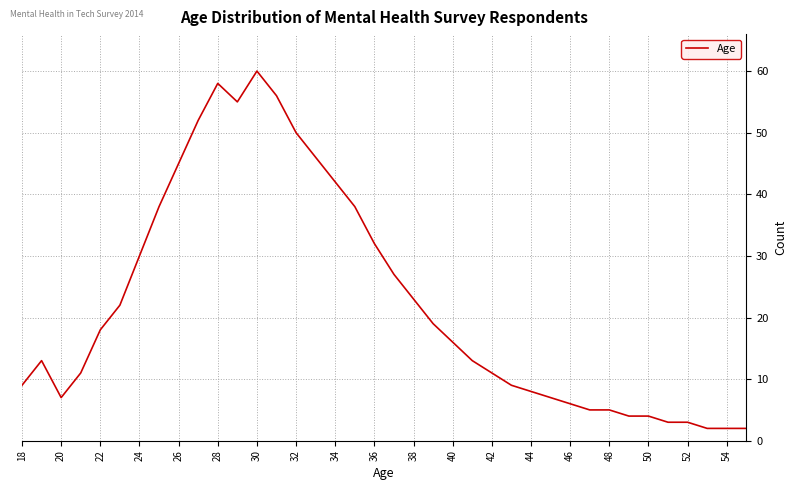

What is the greatest value displayed?

60